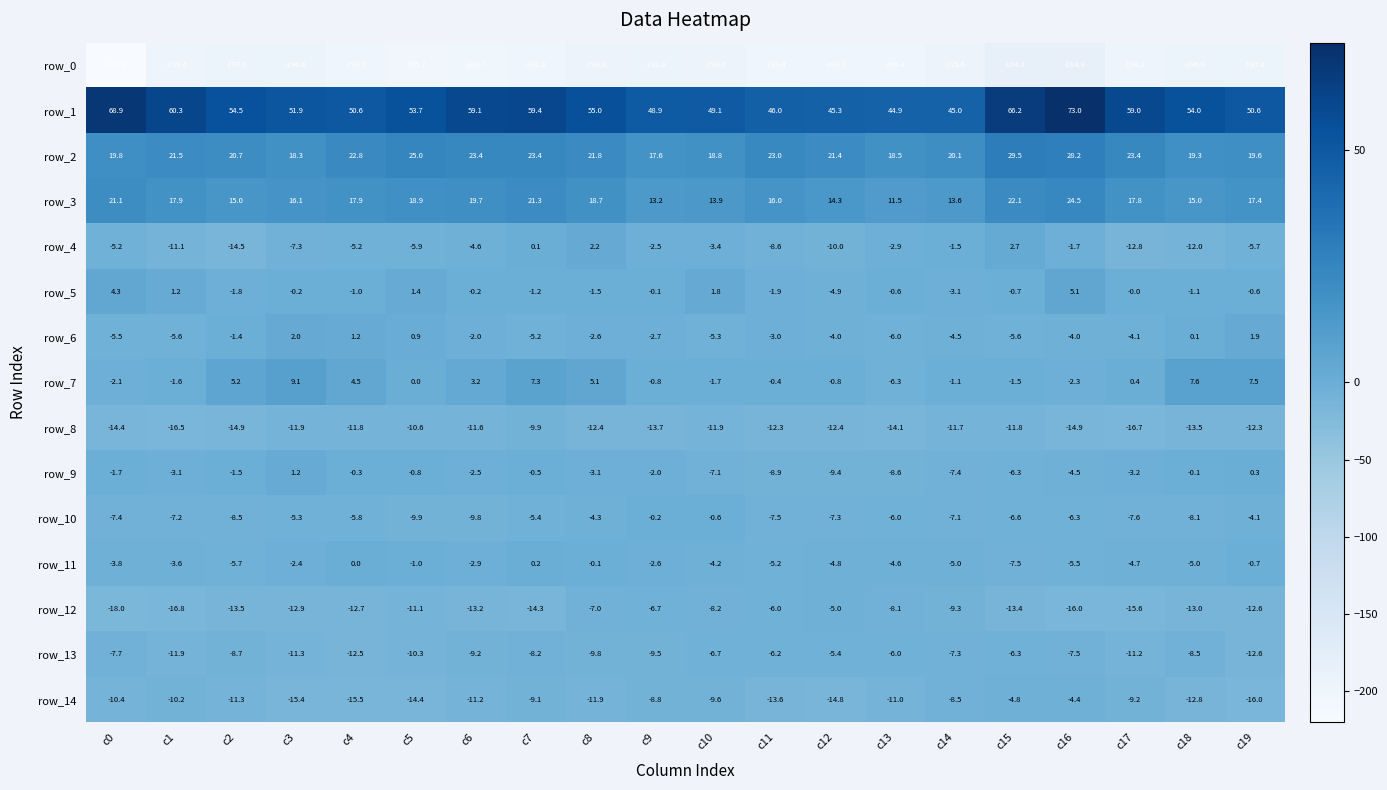

At which category does the chart reach its peak across all series?

c16